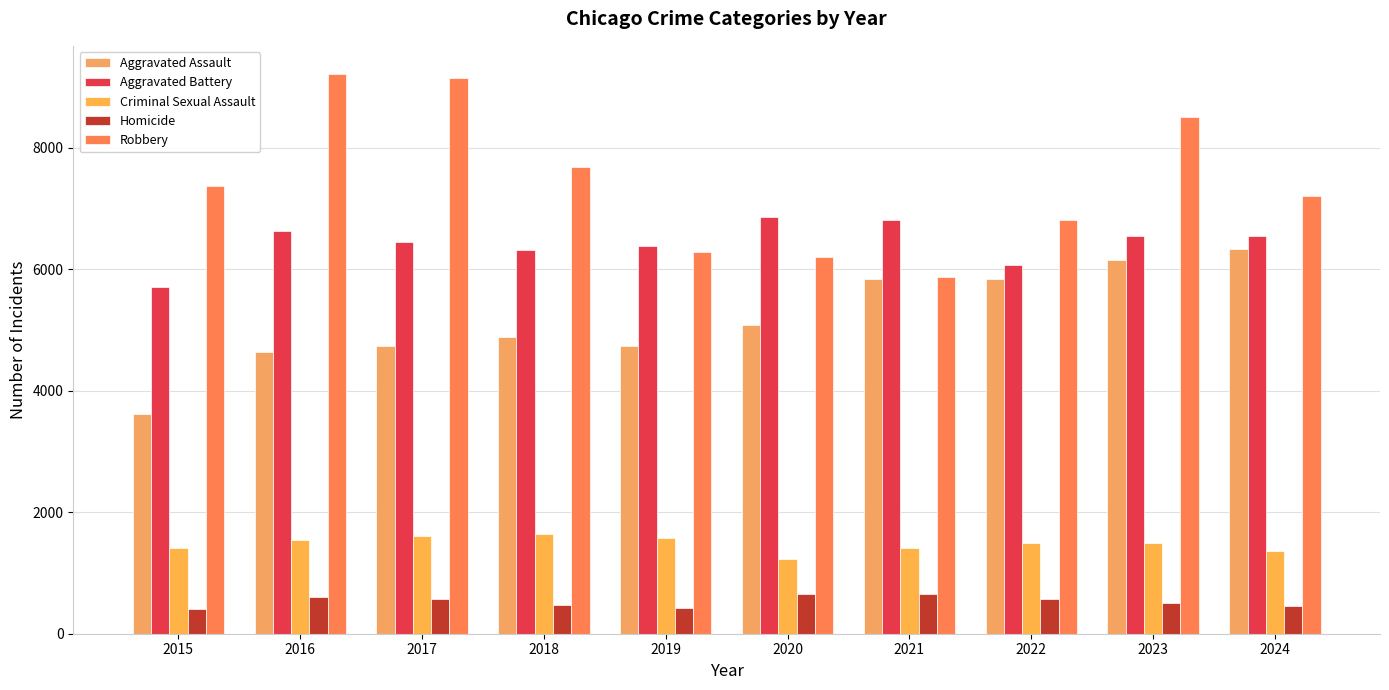

Reading right to left, list all the values displayed in this chart.

Aggravated Assault: 6339	6159	5838	5846	5082	4744	4888	4731	4635	3620
Aggravated Battery: 6545	6540	6072	6805	6868	6381	6317	6454	6628	5702
Criminal Sexual Assault: 1358	1500	1486	1407	1224	1580	1641	1614	1539	1415
Homicide: 464	508	576	662	647	418	476	572	606	411
Robbery: 7209	8499	6812	5876	6207	6279	7690	9147	9218	7364